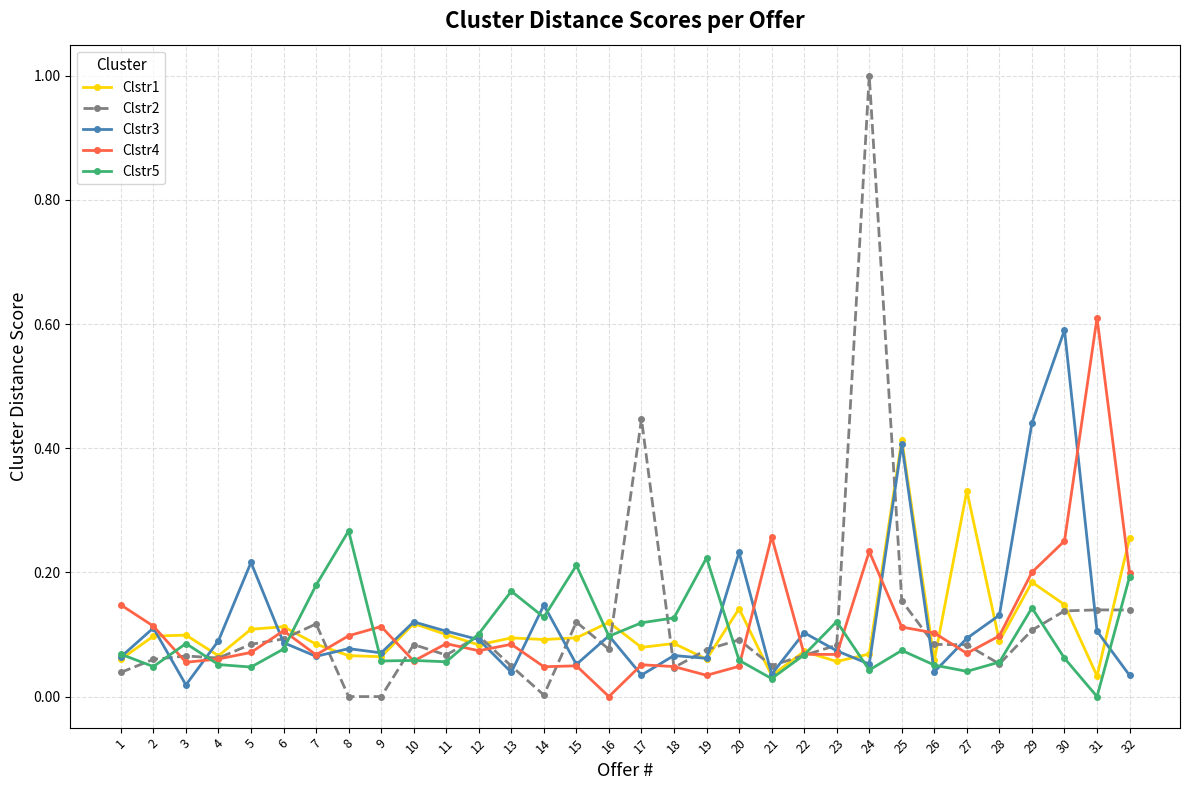

How many data points in Clstr5 are above 0?

31